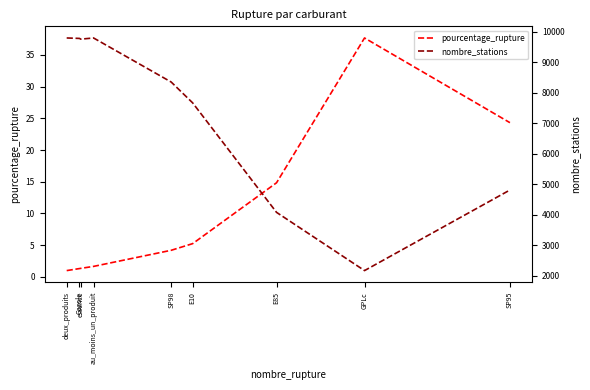

At which label does pourcentage_rupture first exceed 4?

SP98